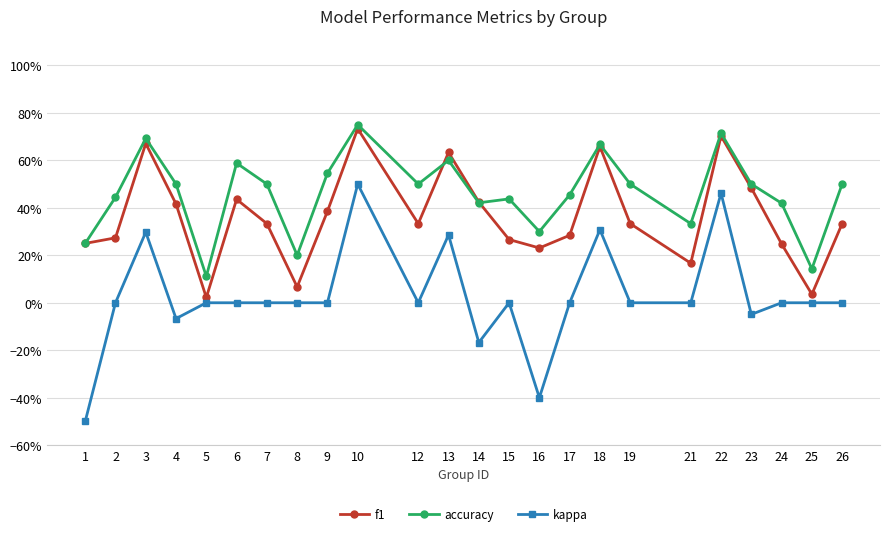

Is it true that kappa equals 0.7 at 12?

False